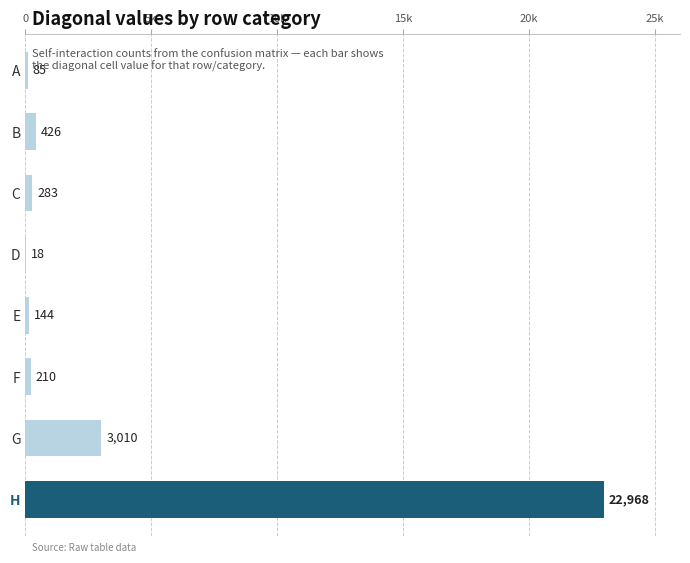

What is the smallest value displayed?

18